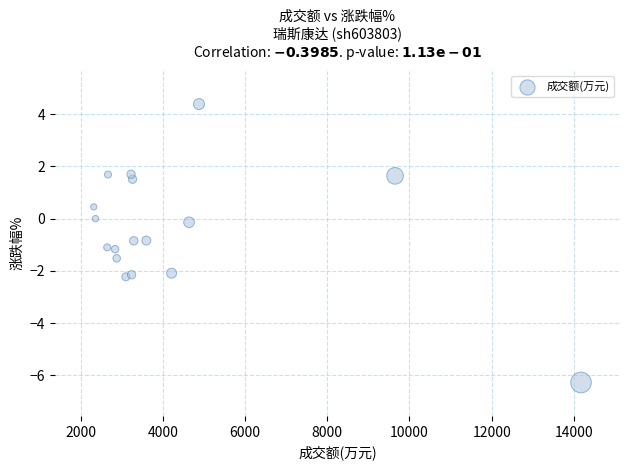

What is the range of X values (max minus min)?

11854.0